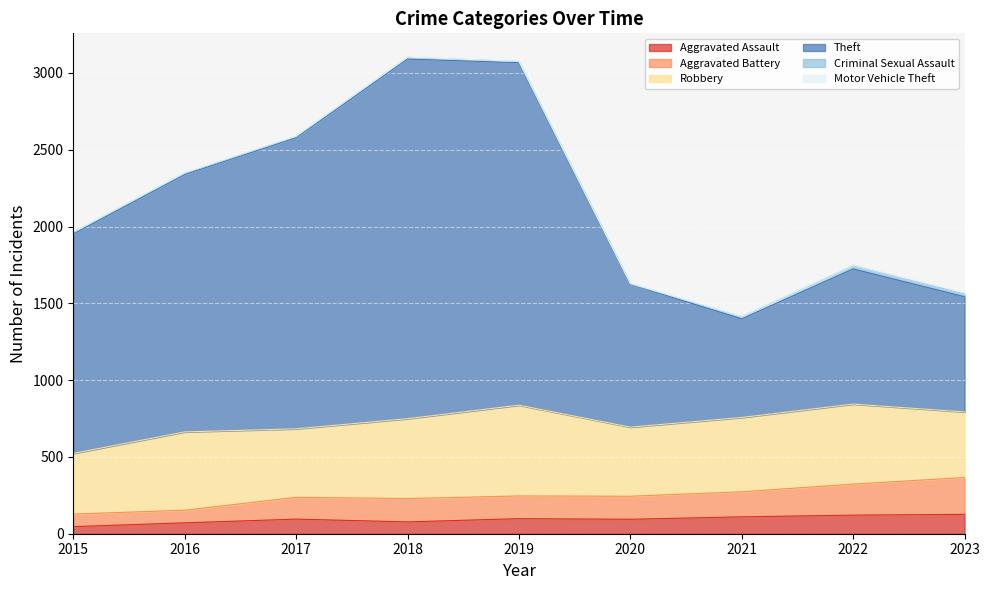

What is the total value across all series at 2022?

1750